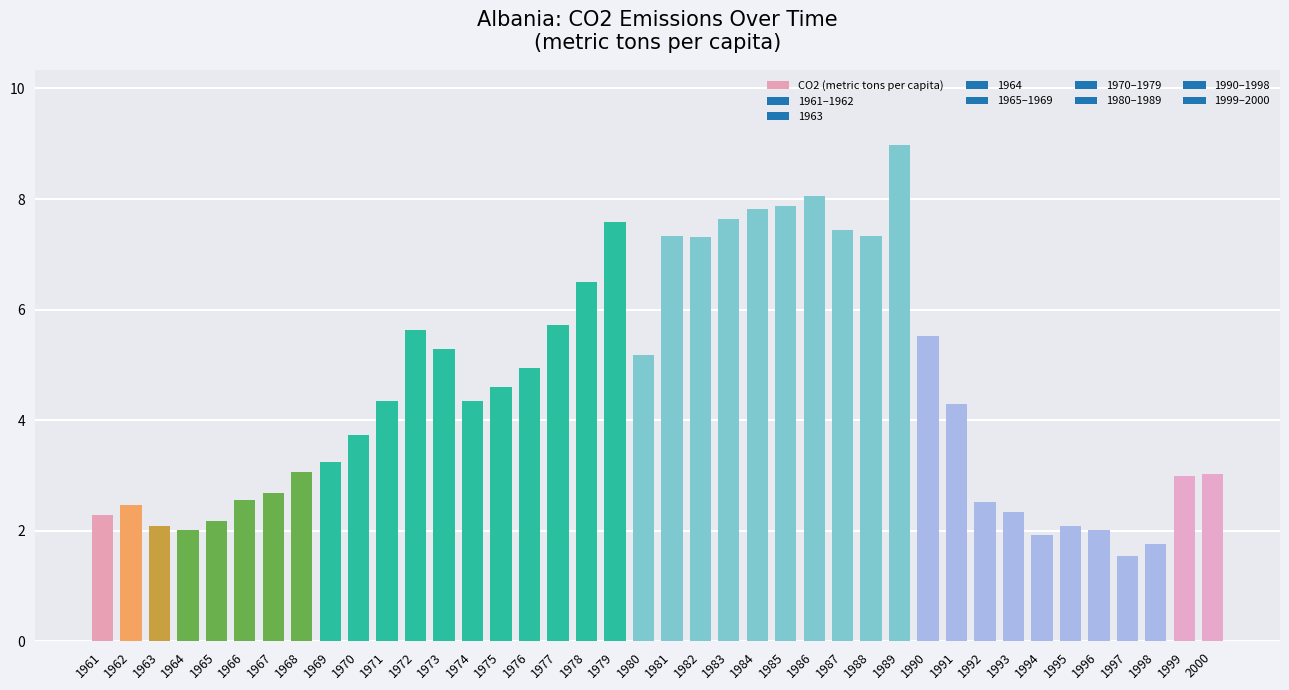

What is the approximate value at 1976?

4.9